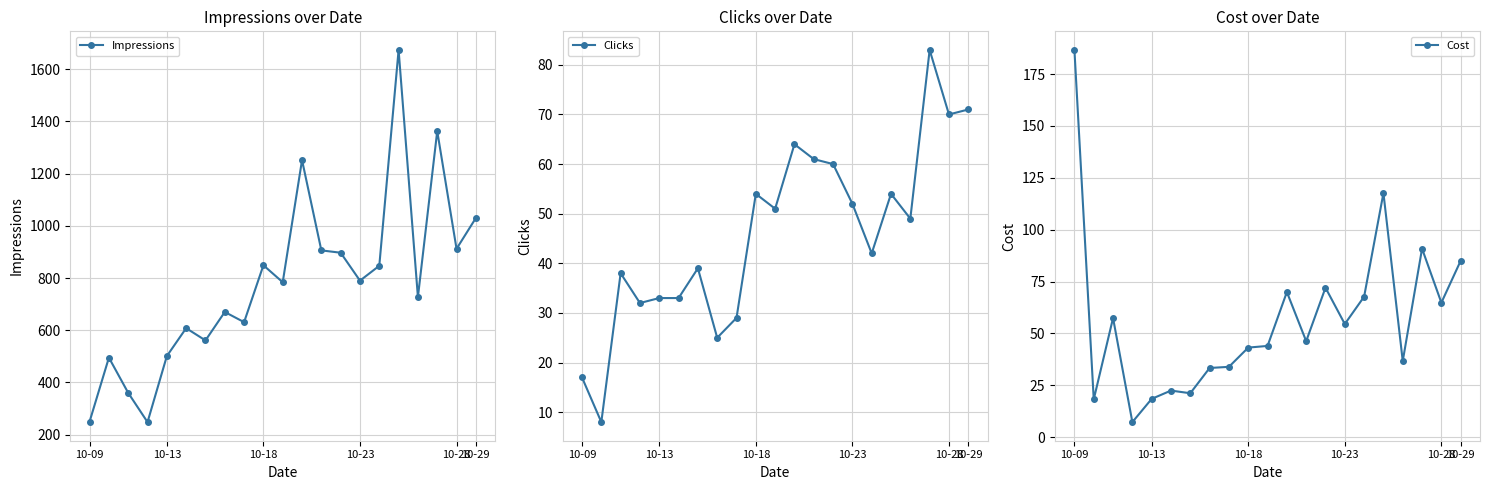

What are all the series names shown in the legend?

Impressions, Clicks, Cost